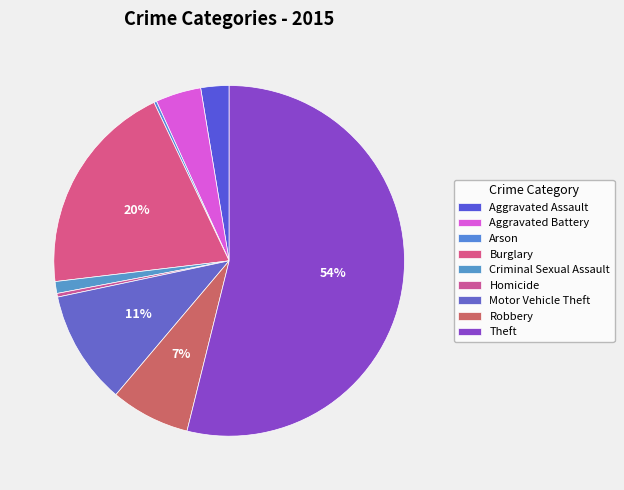

How many segments does this pie chart have?

9